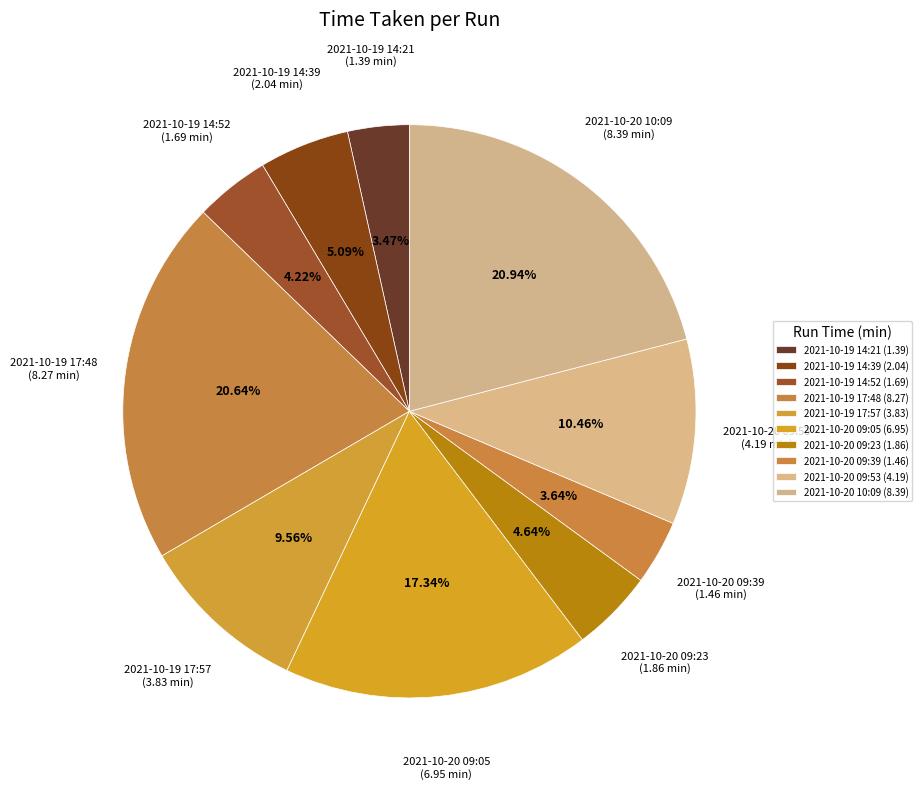

To the nearest percent, what is the combined percentage of 2021-10-20 09:05 and 2021-10-20 09:53?

28%